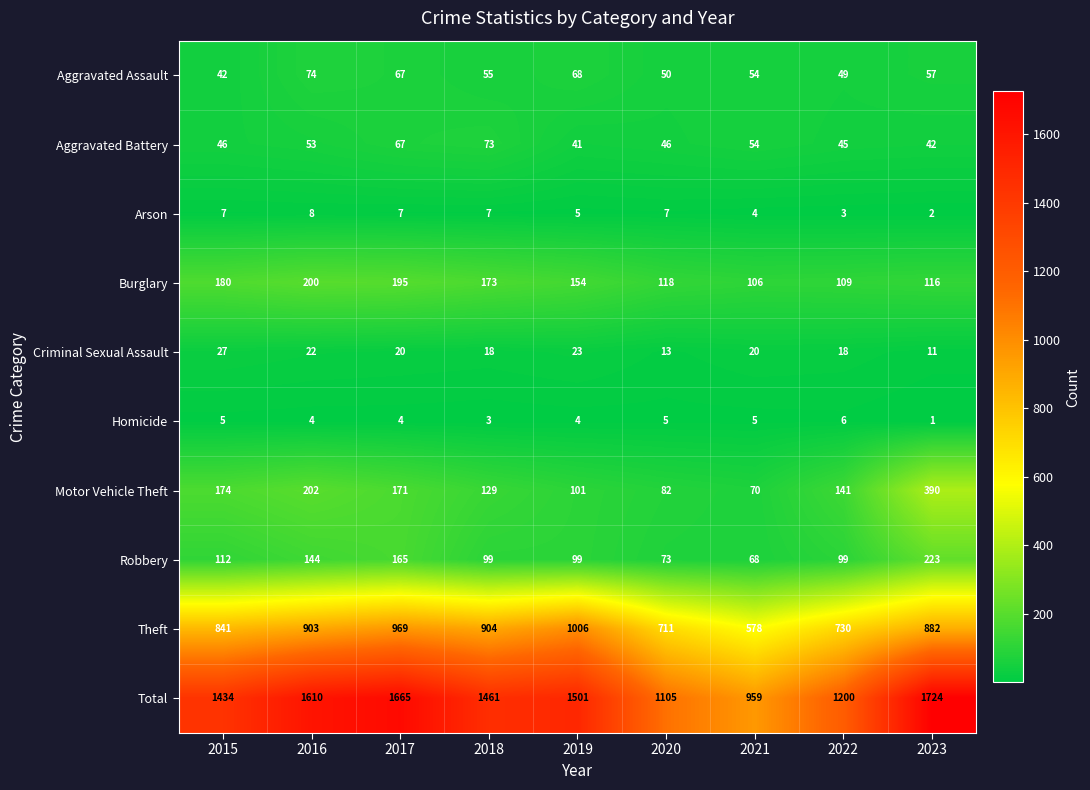

What is the lowest value of the Theft series?

578